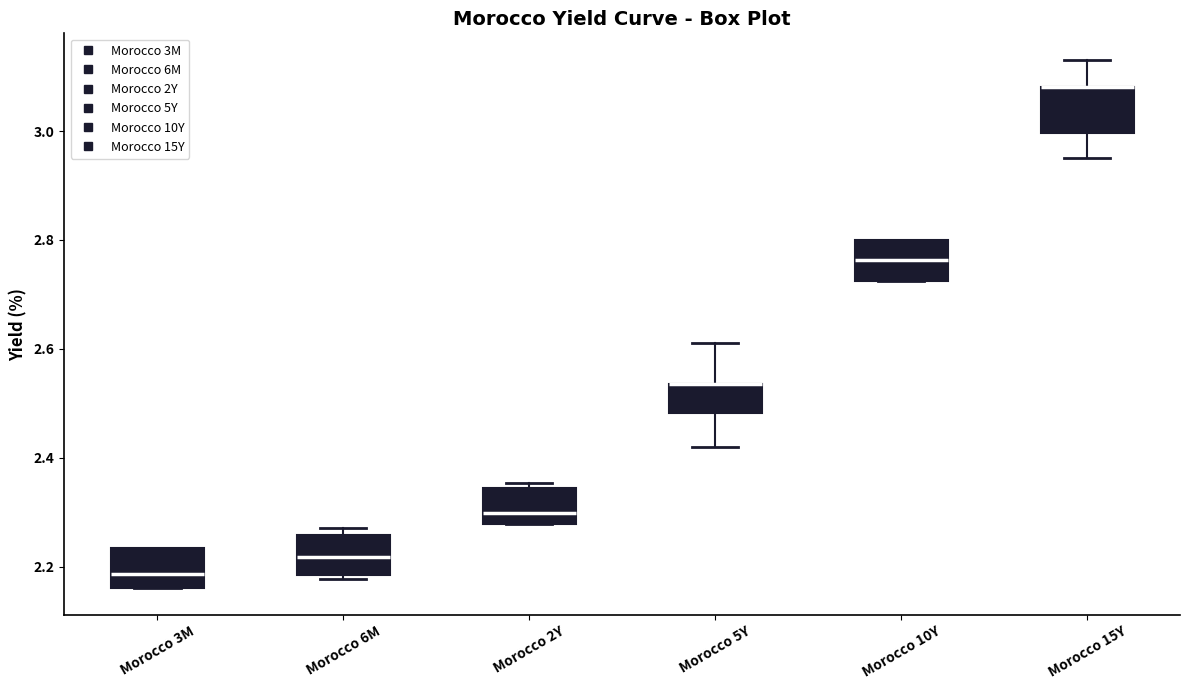

Where is the lower edge of the box for Morocco 6M on the y-axis? The values are not printed on the chart, so give them approximately, as read against the axis.

2.18